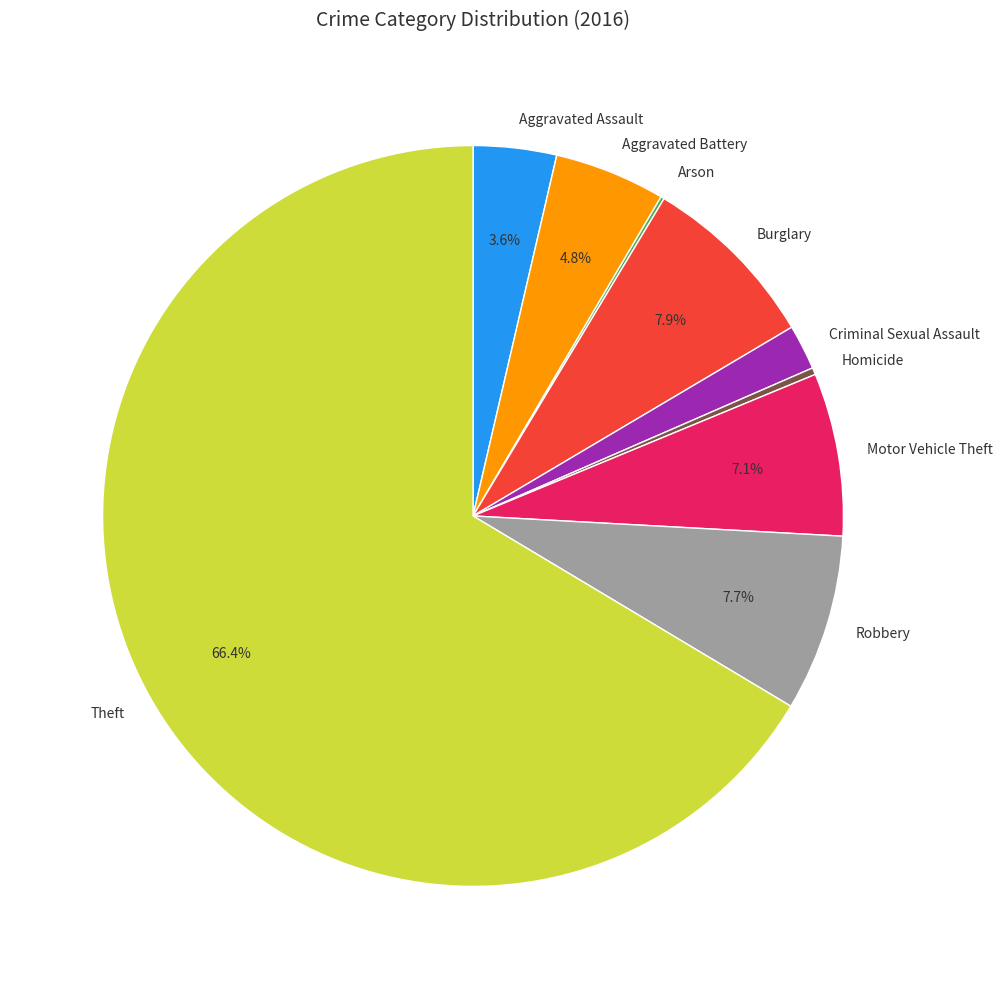

What percentage is NOT represented by Aggravated Assault?

96.4%